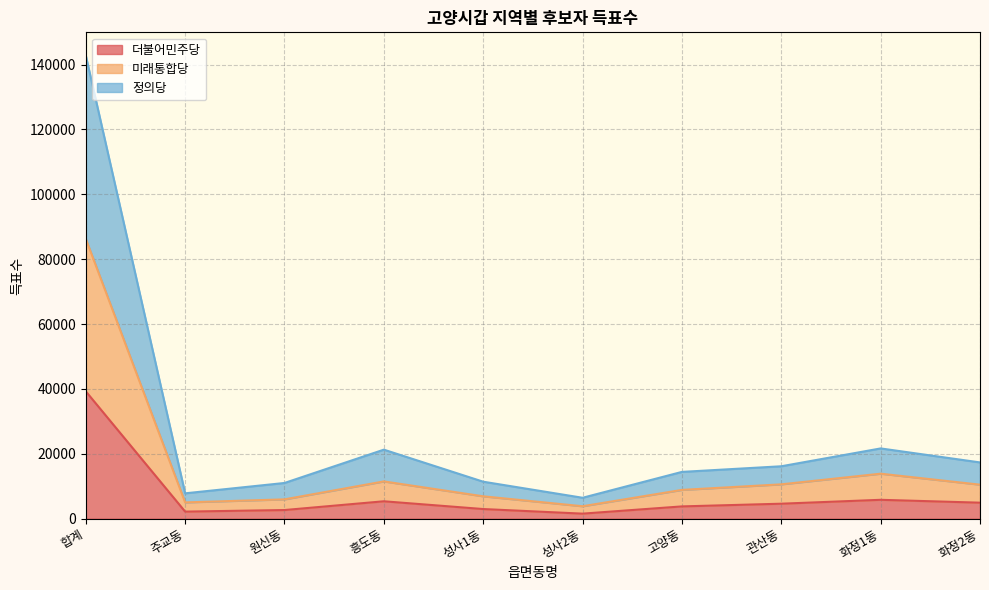

Reading left to right, extract all data points from this chart.

더불어민주당: 합계=39268	주교동=2191	원신동=2672	흥도동=5373	성사1동=2981	성사2동=1562	고양동=3793	관산동=4627	화정1동=5828	화정2동=4943
미래통합당: 합계=86271	주교동=5026	원신동=5966	흥도동=11497	성사1동=6907	성사2동=3845	고양동=8883	관산동=10596	화정1동=13880	화정2동=10496
정의당: 합계=142787	주교동=7825	원신동=11017	흥도동=21286	성사1동=11409	성사2동=6457	고양동=14430	관산동=16165	화정1동=21666	화정2동=17351